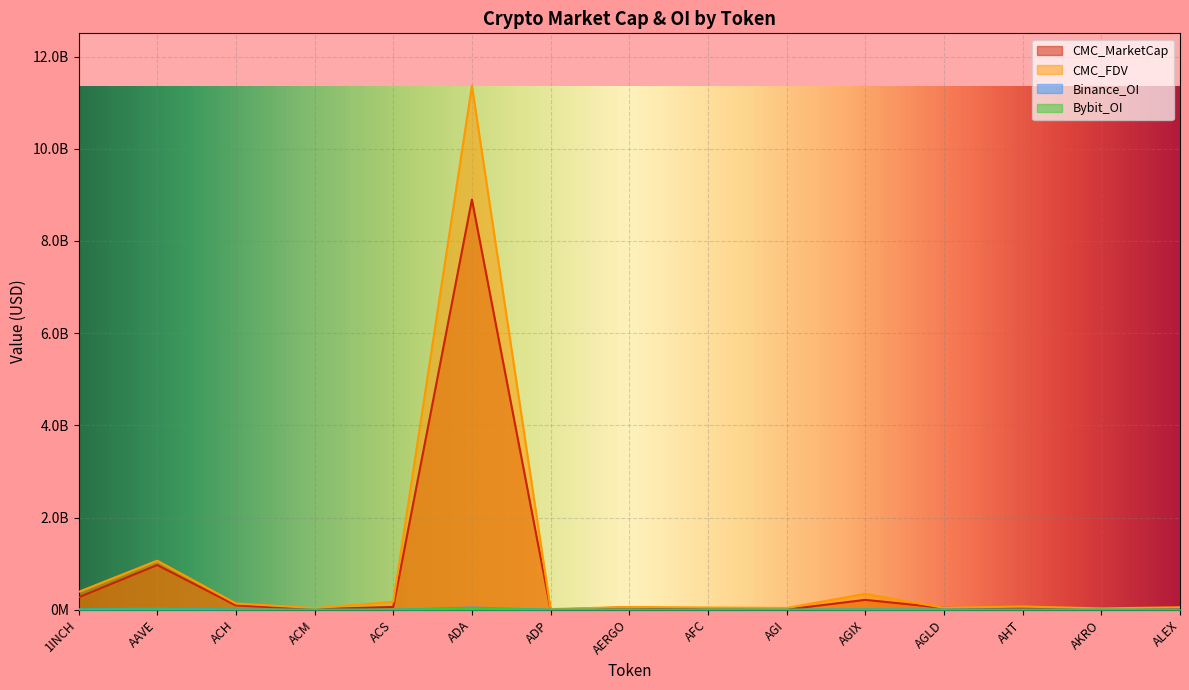

True or false: Binance_OI and CMC_MarketCap cross at least once.

False